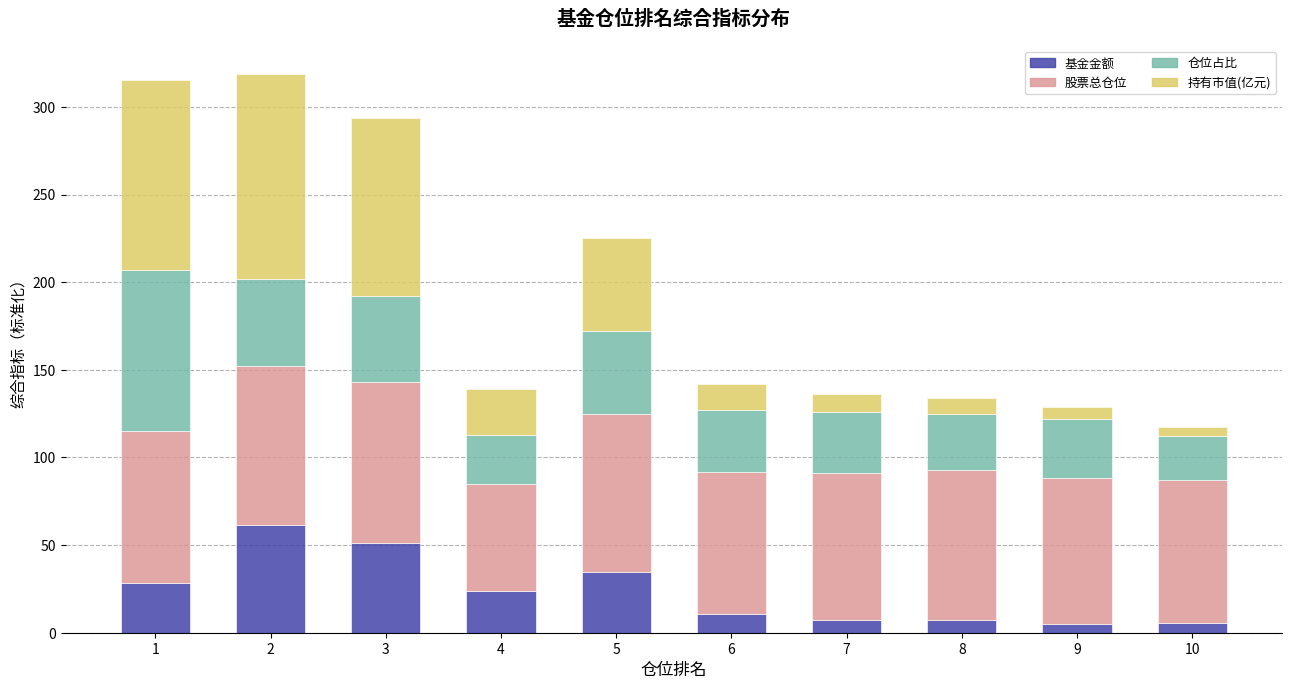

What is the sum of the 基金金额 values at 6 and 7?

18.1